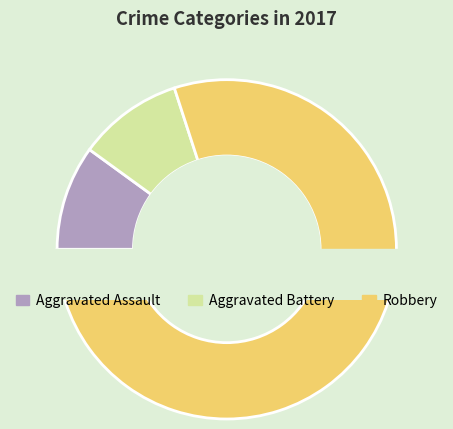

To the nearest percent, what is the average slice percentage?

33%